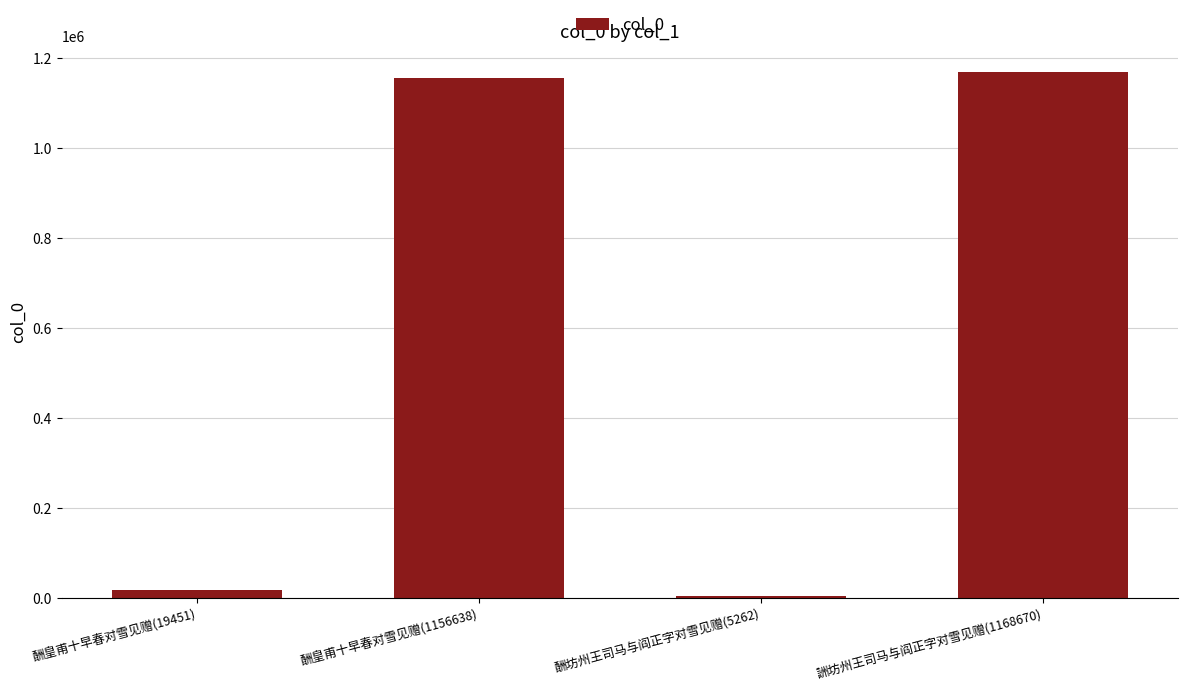

What is the difference between the maximum and minimum values?

1163408